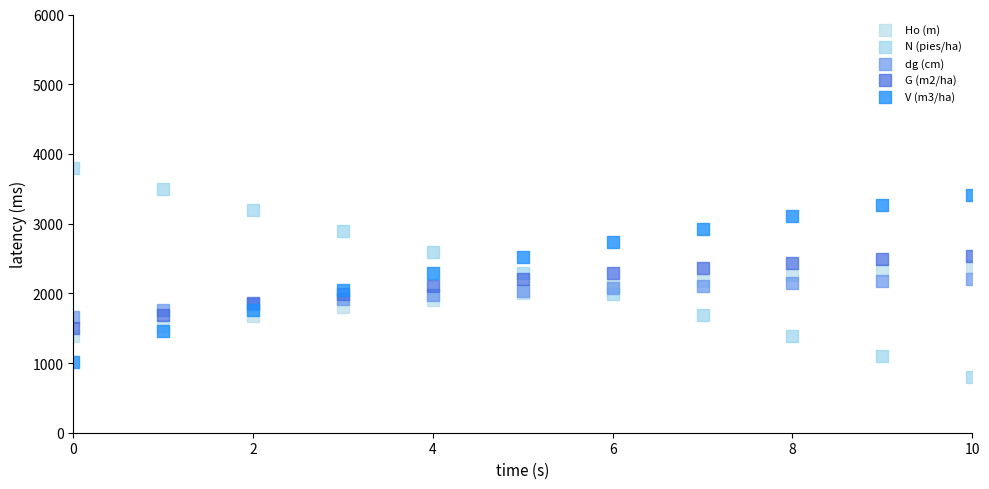

Which series contains the highest Y value?

N (pies/ha)